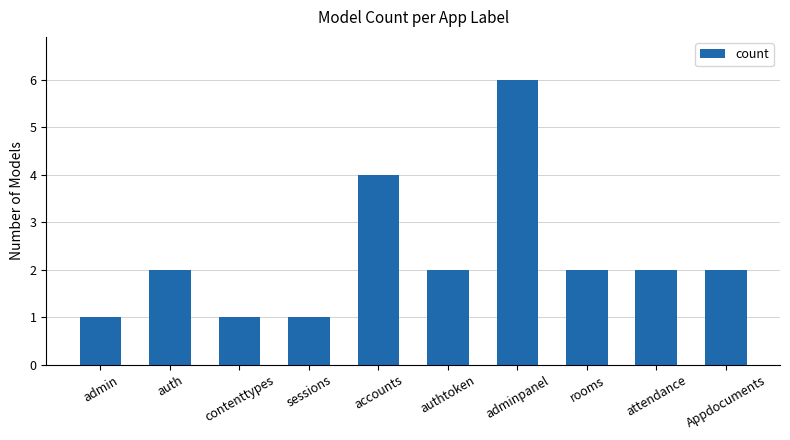

Reading left to right, what are all the values shown in this chart?

1	2	1	1	4	2	6	2	2	2